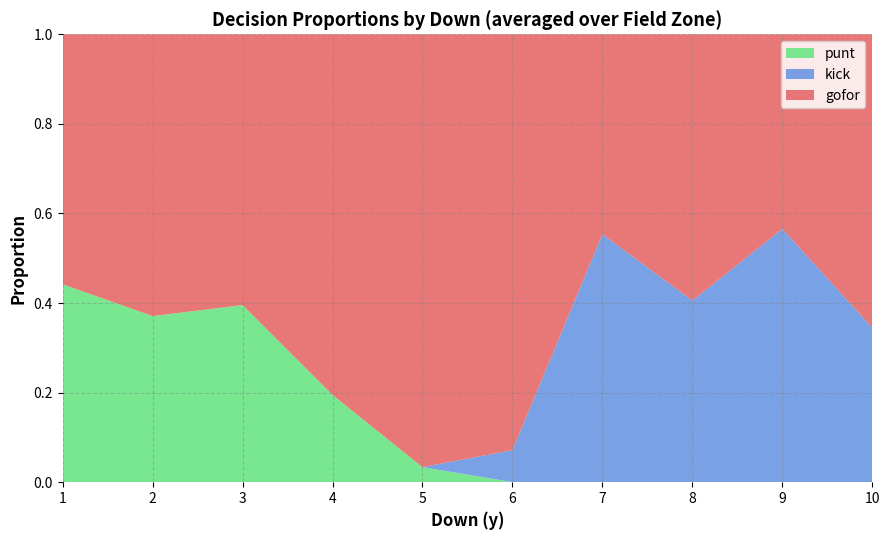

What are all the series names shown in the legend?

punt, kick, gofor